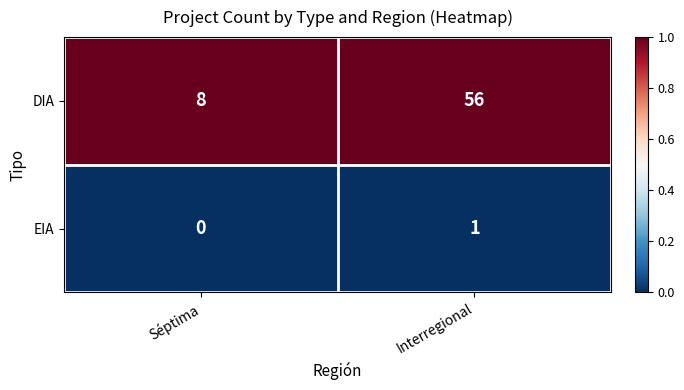

List the series in order of their peak value, highest first.

DIA, EIA